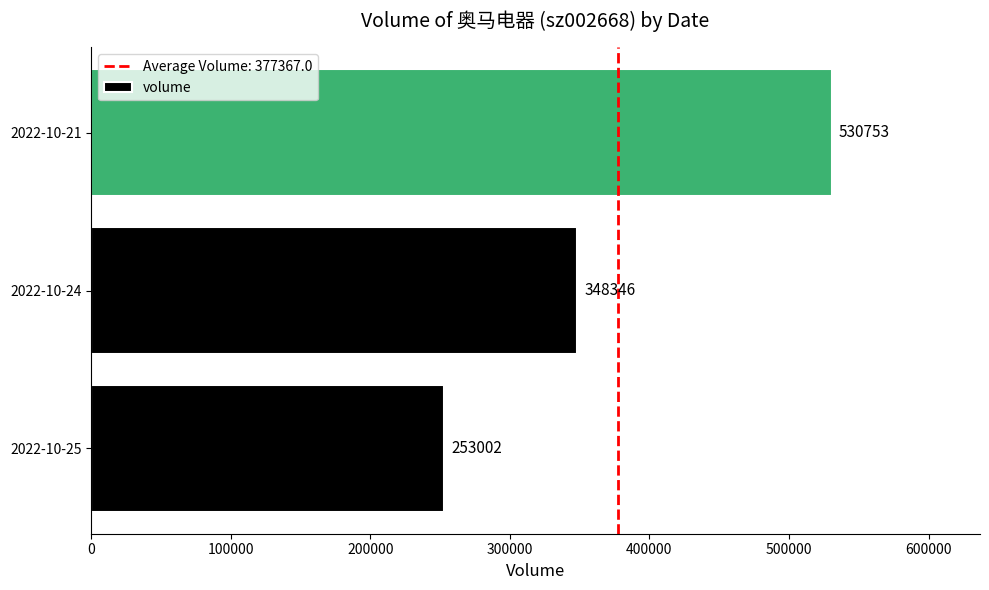

Which label corresponds to the largest value in the chart?

2022-10-21